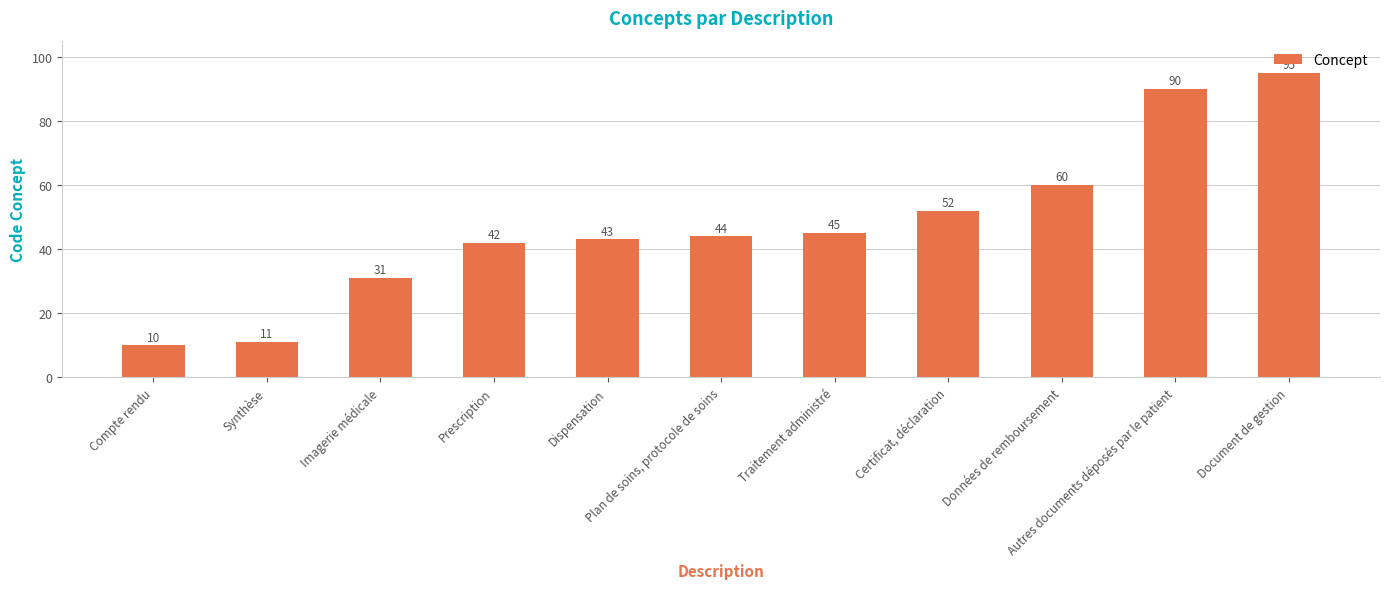

At which category does the chart reach its peak across all series?

Document de gestion